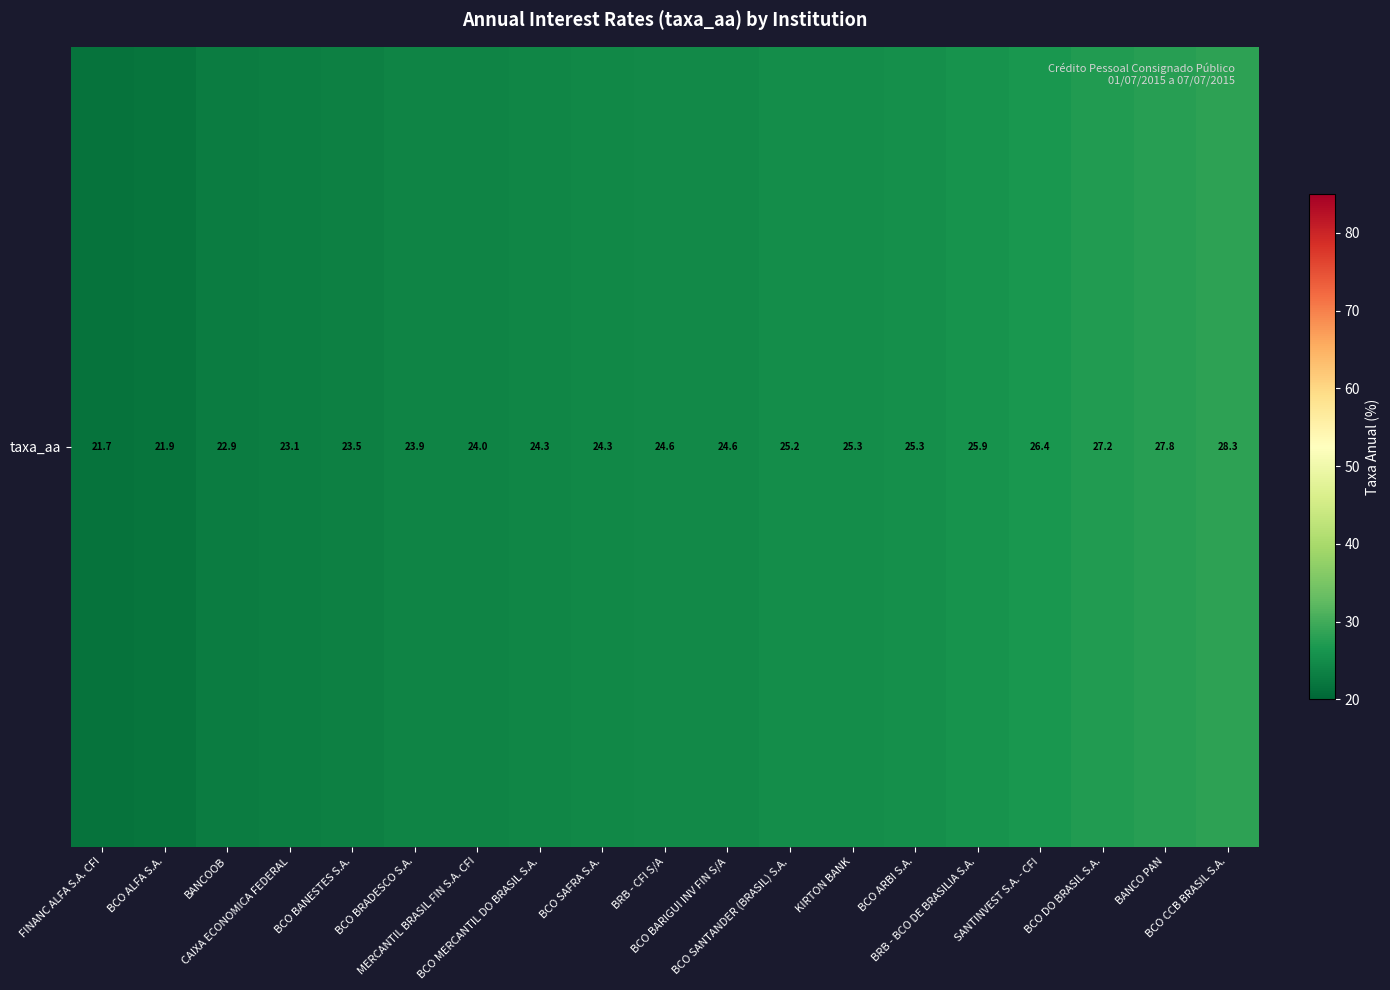

Rank the categories by value from highest to lowest.

BCO CCB BRASIL S.A., BANCO PAN, BCO DO BRASIL S.A., SANTINVEST S.A. - CFI, BRB - BCO DE BRASILIA S.A., BCO ARBI S.A., KIRTON BANK, BCO SANTANDER (BRASIL) S.A., BRB - CFI S/A, BCO BARIGUI INV FIN S/A, BCO SAFRA S.A., BCO MERCANTIL DO BRASIL S.A., MERCANTIL BRASIL FIN S.A. CFI, BCO BRADESCO S.A., BCO BANESTES S.A., CAIXA ECONOMICA FEDERAL, BANCOOB, BCO ALFA S.A., FINANC ALFA S.A. CFI